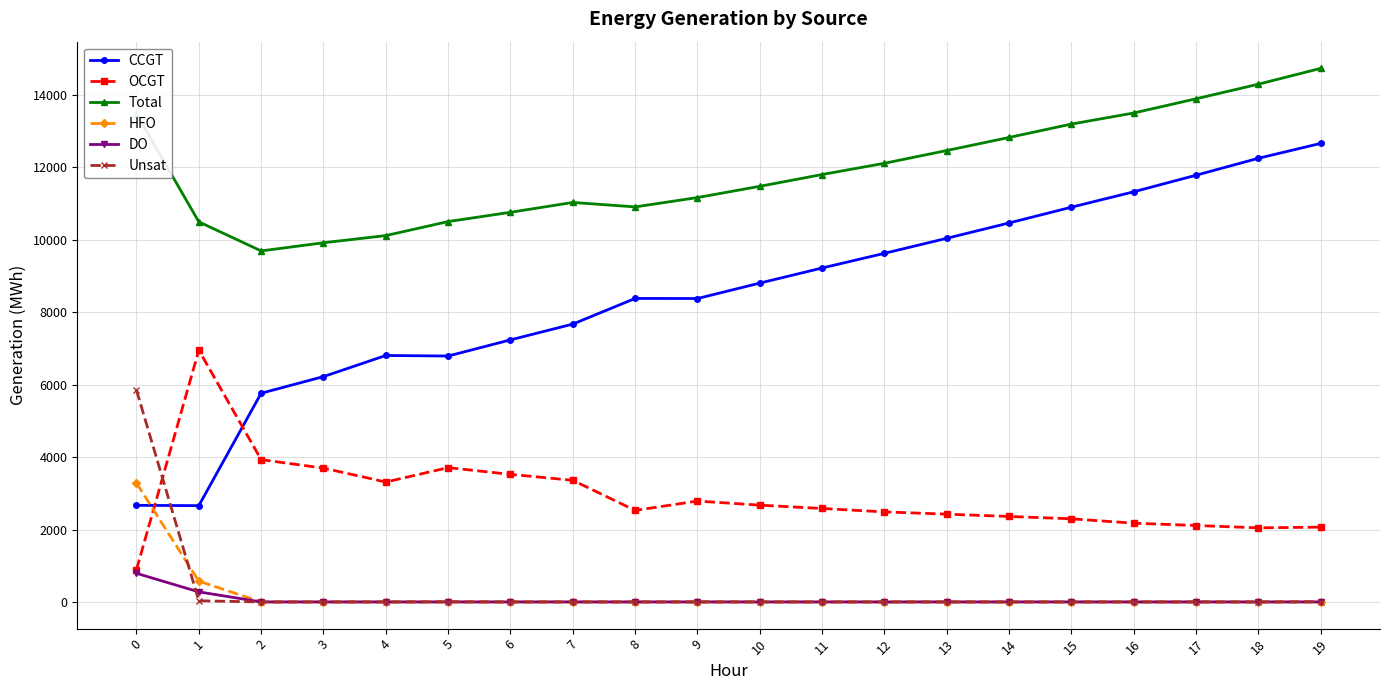

Count the number of data series in this chart.

6